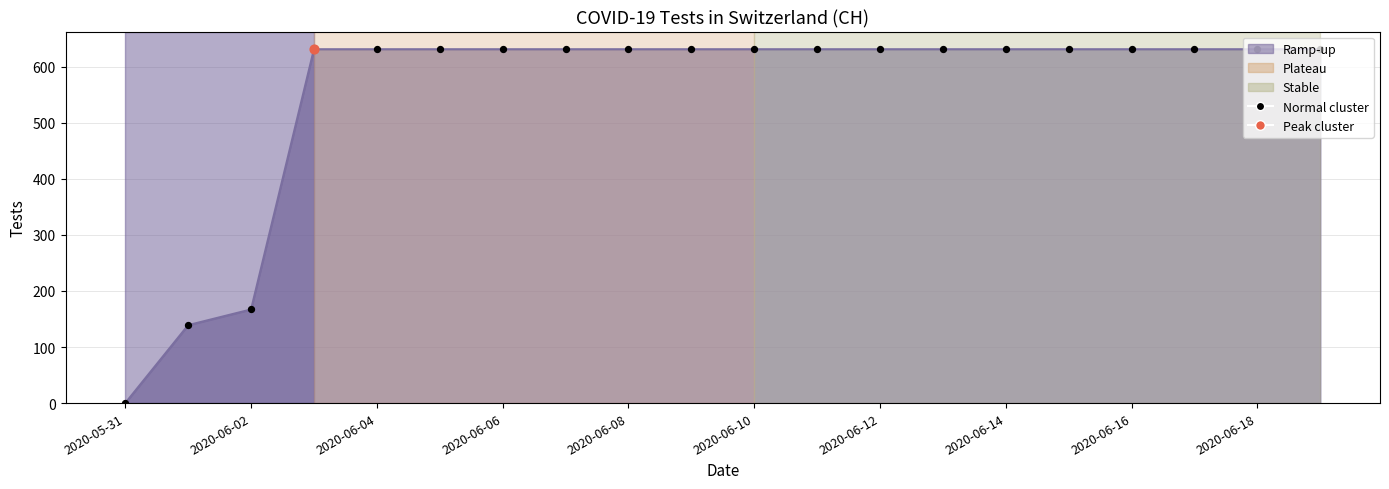

What is the difference between the maximum and minimum values?

631